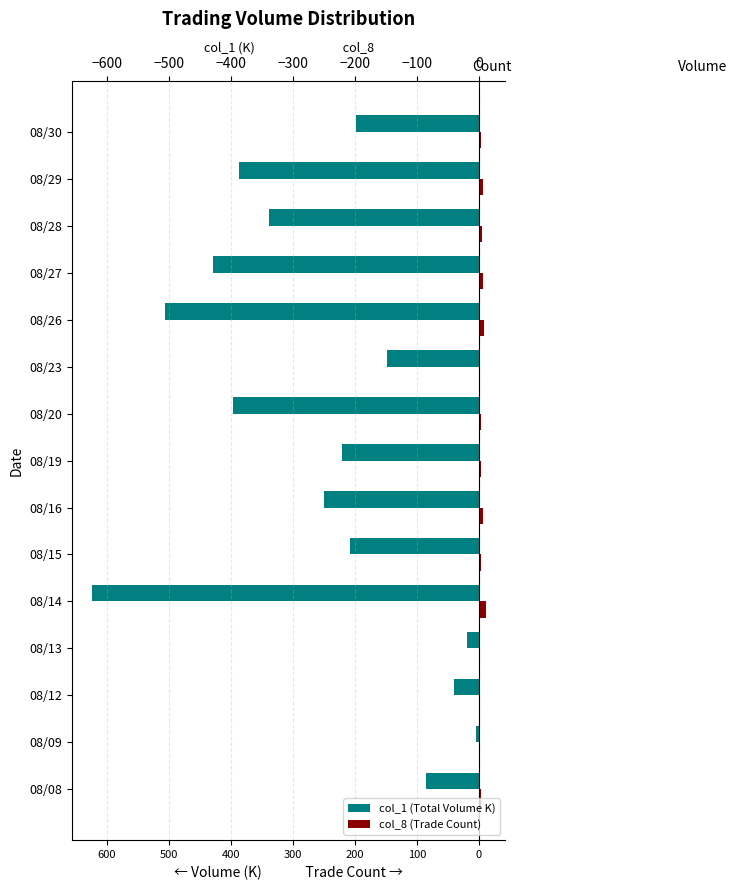

What are all the series names shown in the legend?

col_1 (Total Volume K), col_8 (Trade Count)